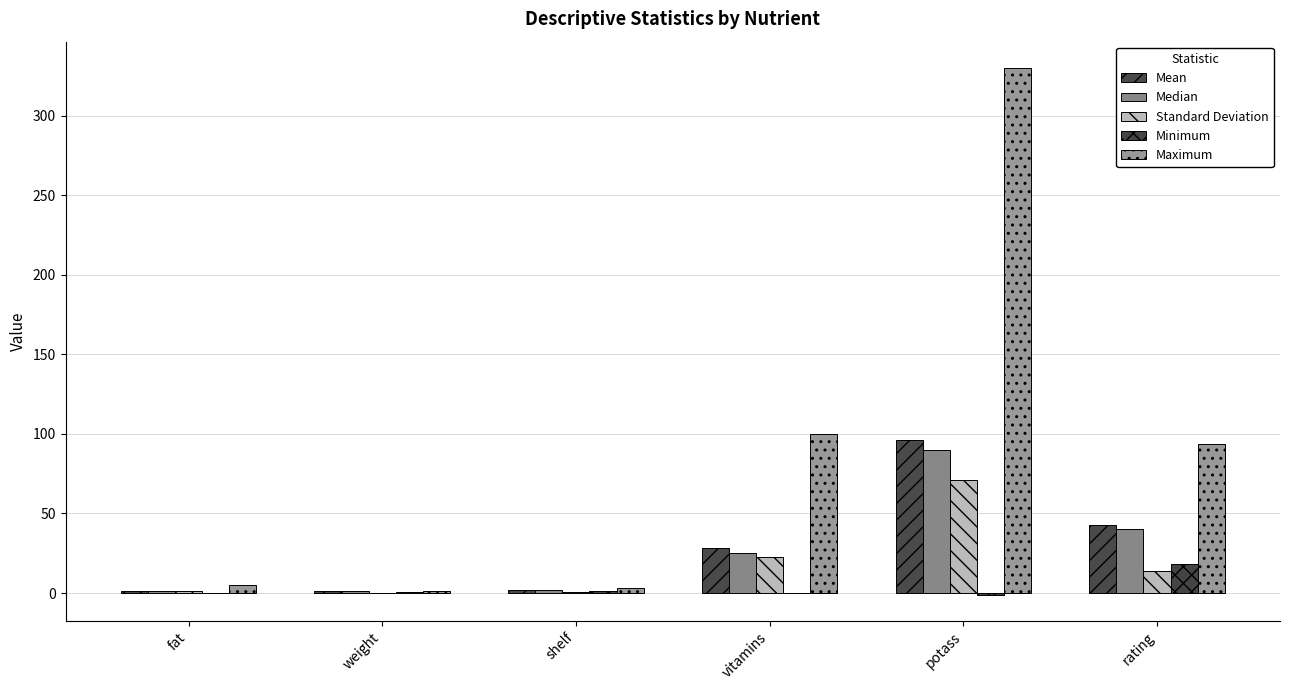

What is the total value across all series at shelf?

9.0